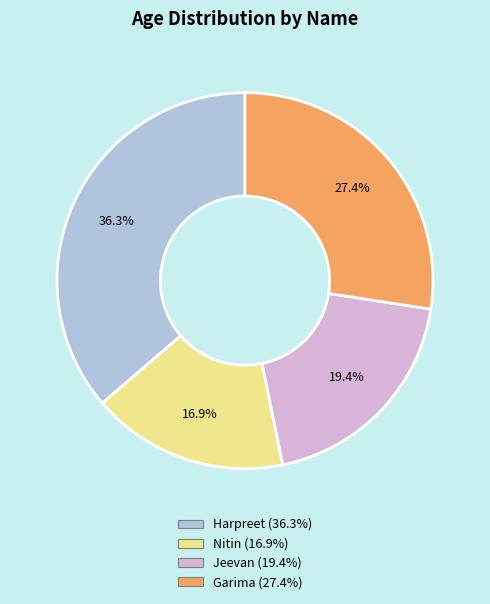

Between Garima and Nitin, which is larger?

Garima